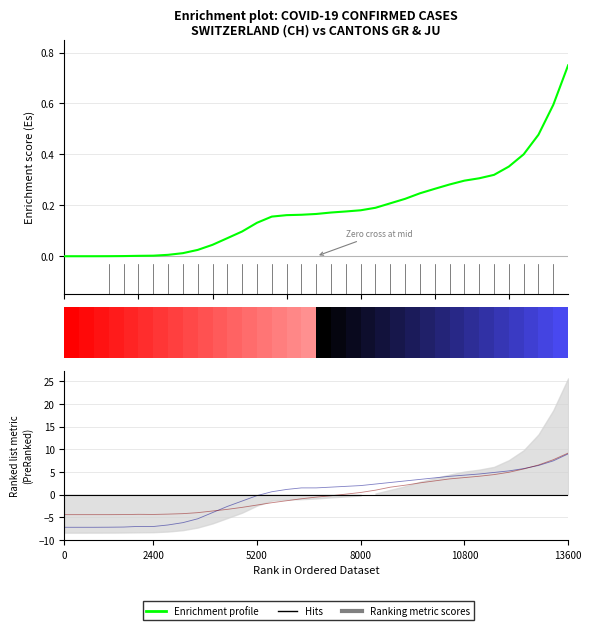

What is the difference between the second highest and minimum values in the JU metric series?

12.1